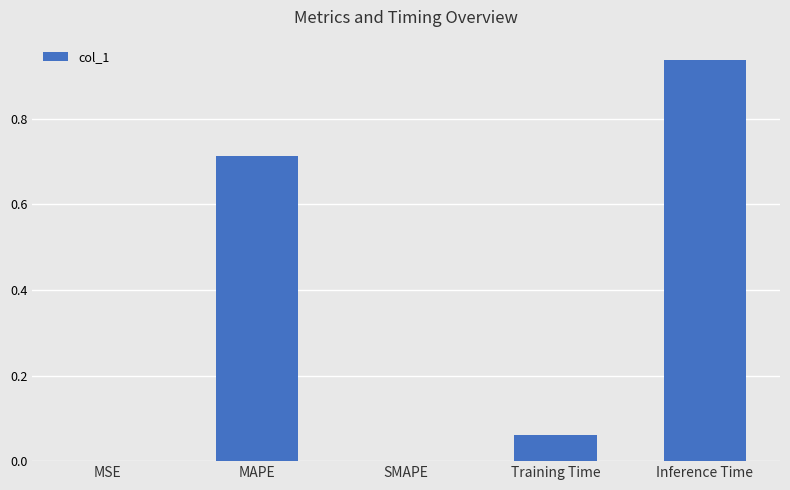

True or false: the data shows 0.4 at Inference Time.

False